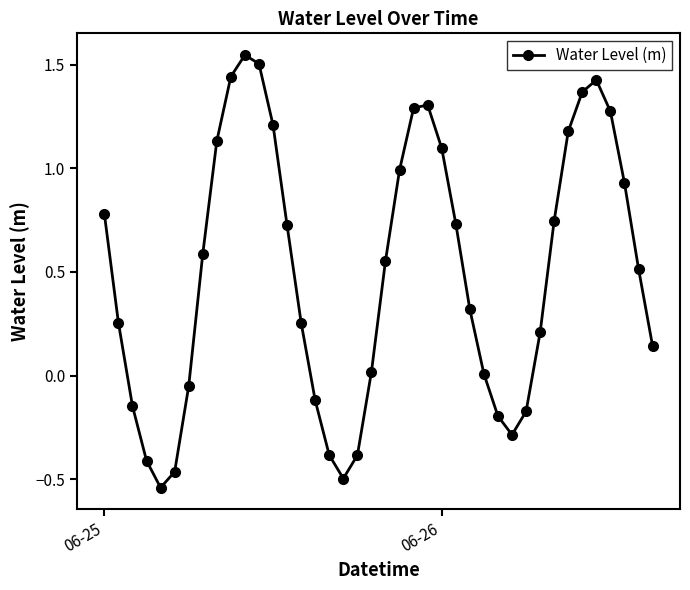

How many interior local peaks (higher than both neighbors) does the data have?

3